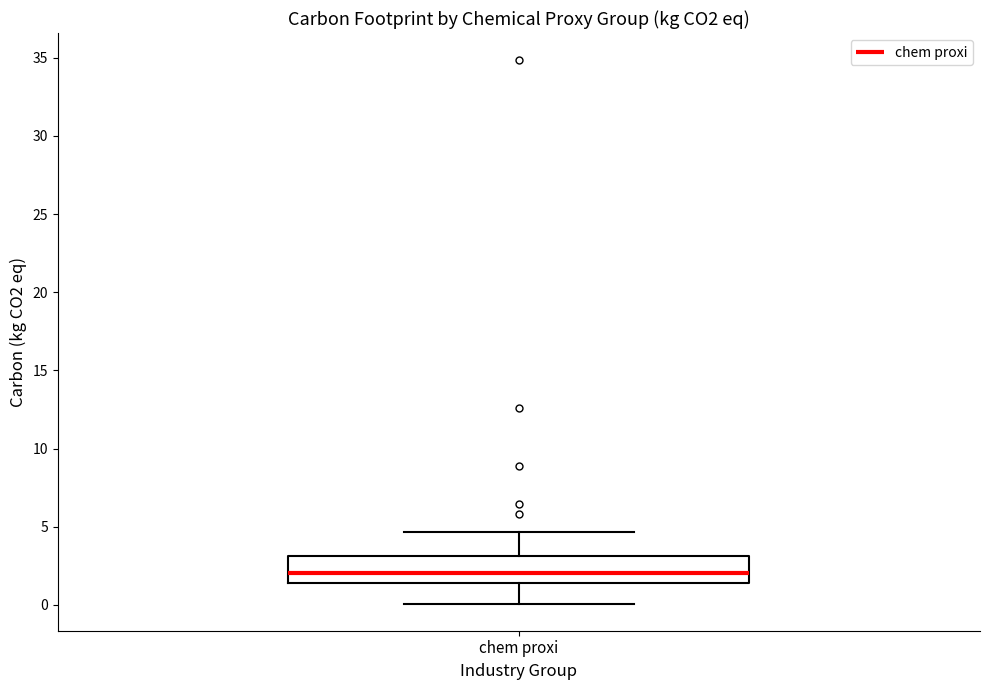

Where does the lower whisker of the box for chem proxi end on the y-axis? The values are not printed on the chart, so give them approximately, as read against the axis.

0.0